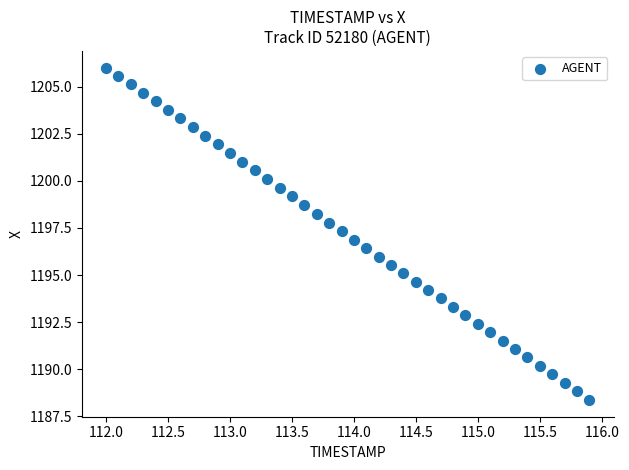

What is the range of X values (max minus min)?

3.9